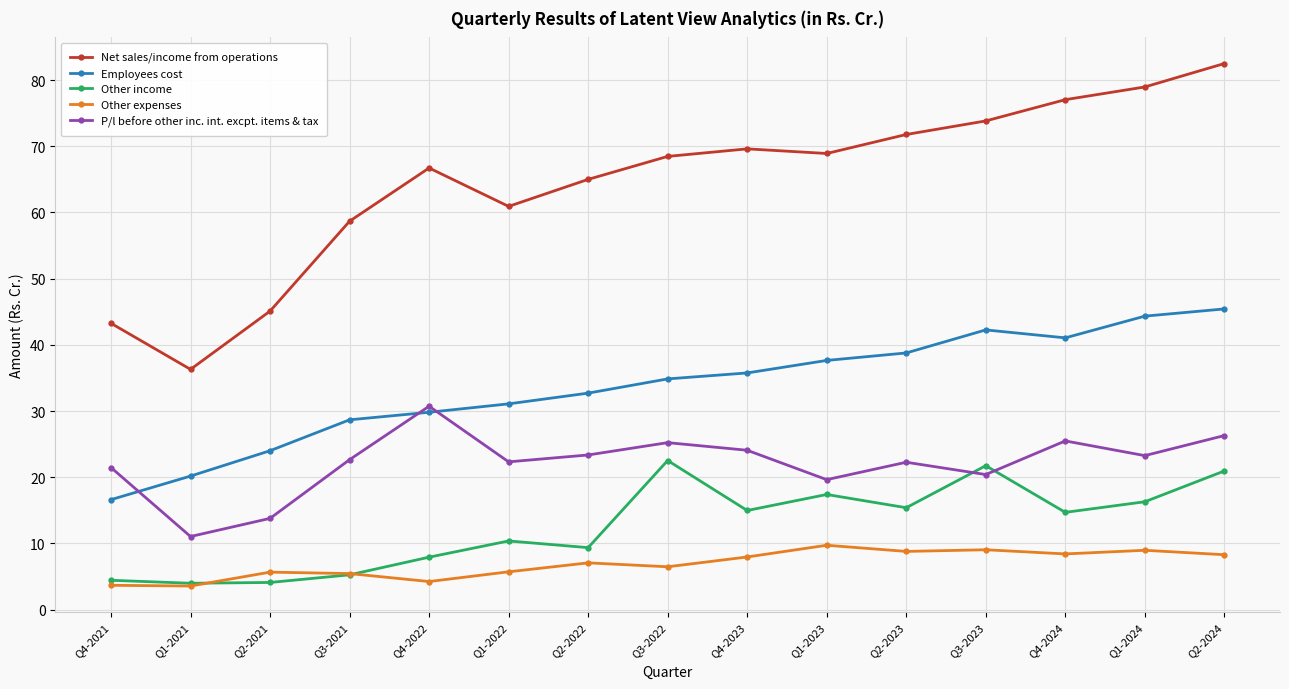

At which category is the sum across all series the highest?

Q2-2024